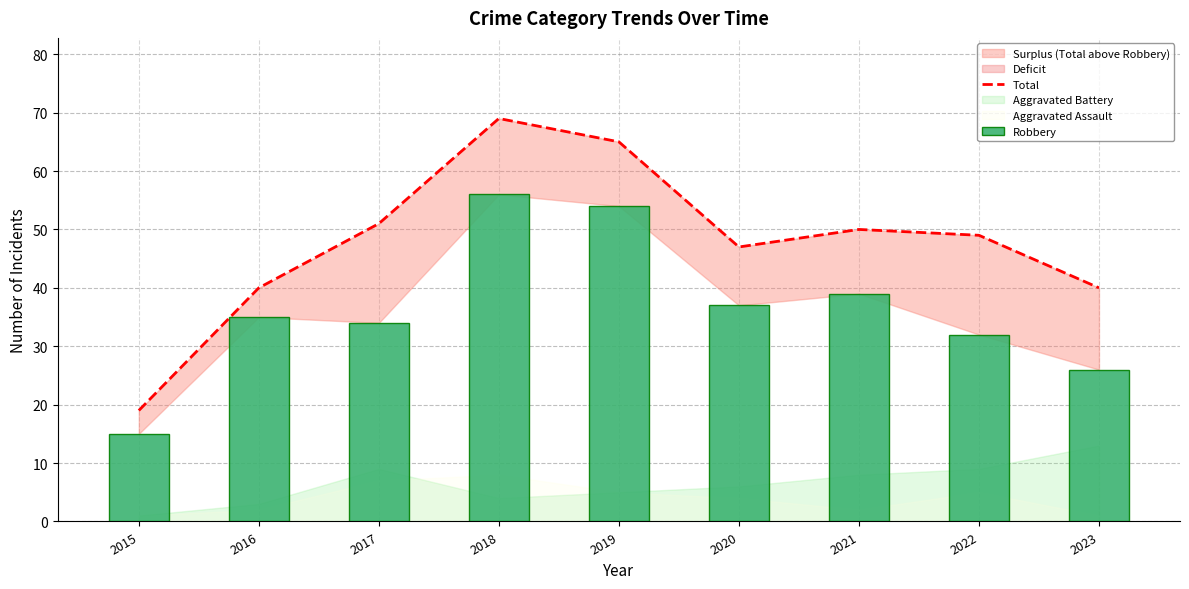

Is it true that Robbery equals 48 at 2022?

False